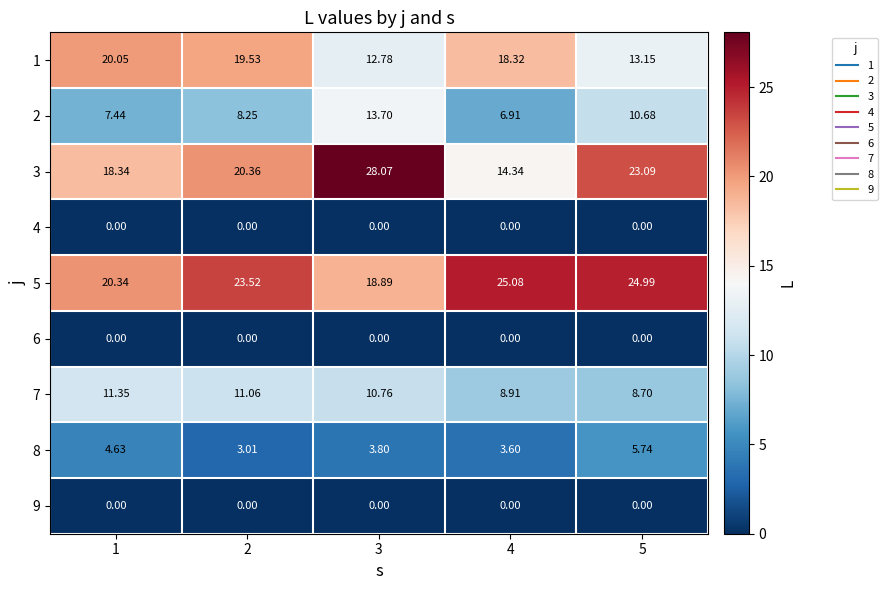

How many values in the 1 series are below 18?

2